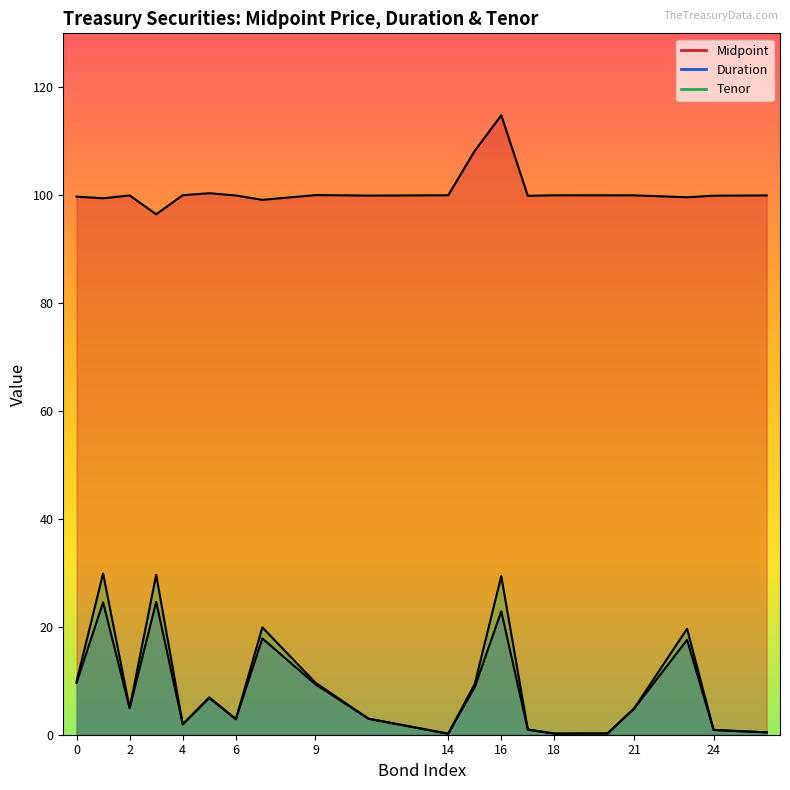

The value of Midpoint at 17 is 99.9. True or false?

True